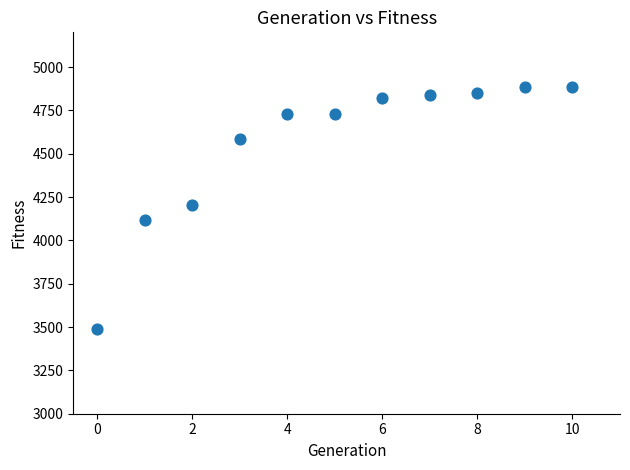

What is the average Y value?

4556